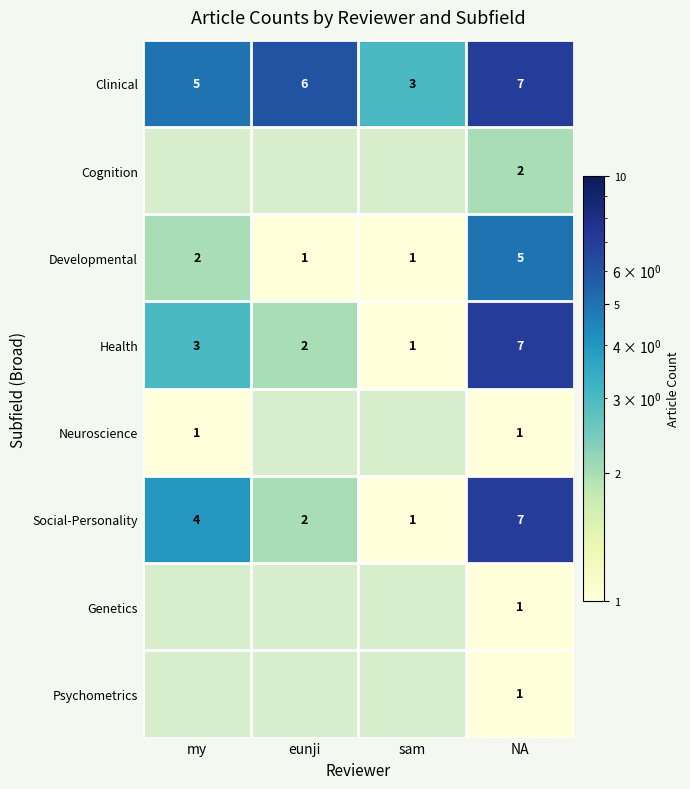

What is the sum of all Clinical values?

21